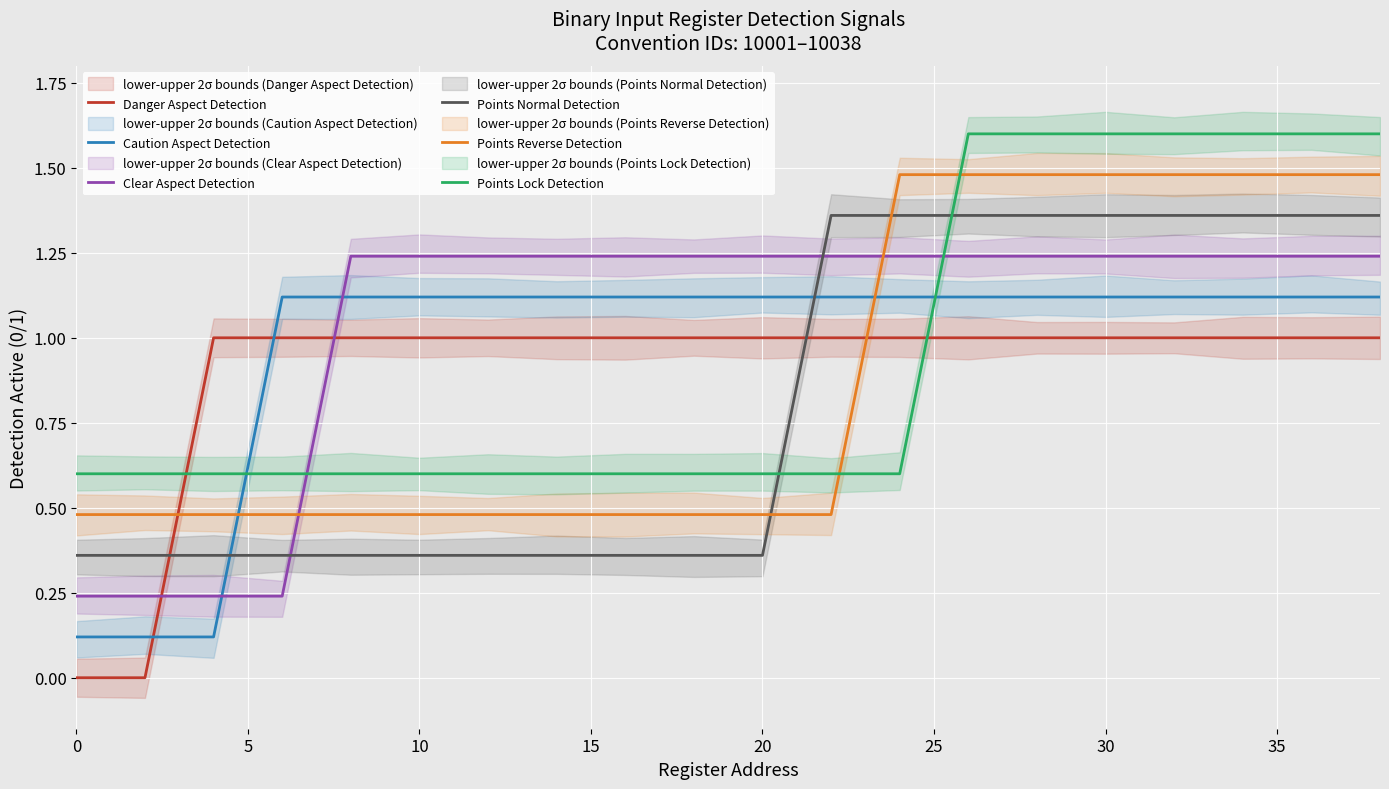

At how many categories does at least one series exceed 0?

20